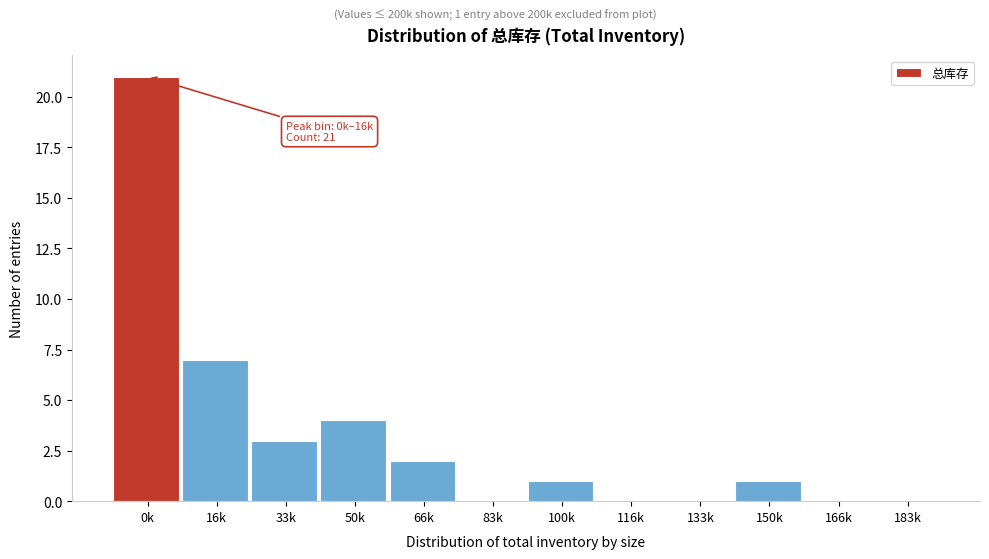

Reading left to right, list all the values displayed in this chart.

0k=21	16k=7	33k=3	50k=4	66k=2	83k=0	100k=1	116k=0	133k=0	150k=1	166k=0	183k=0